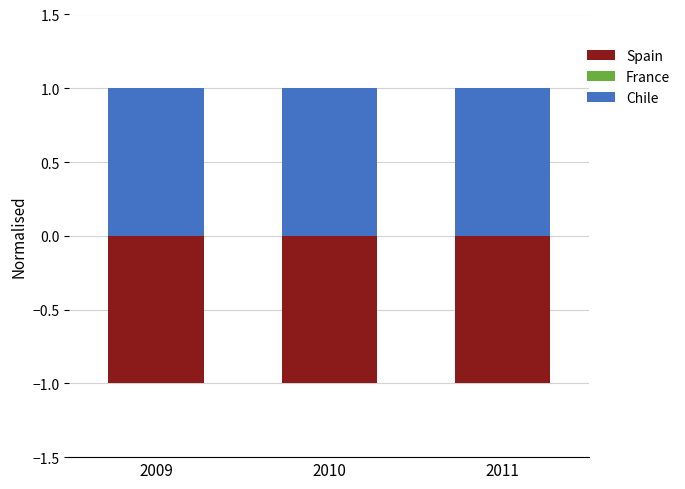

How many groups of bars are there?

3